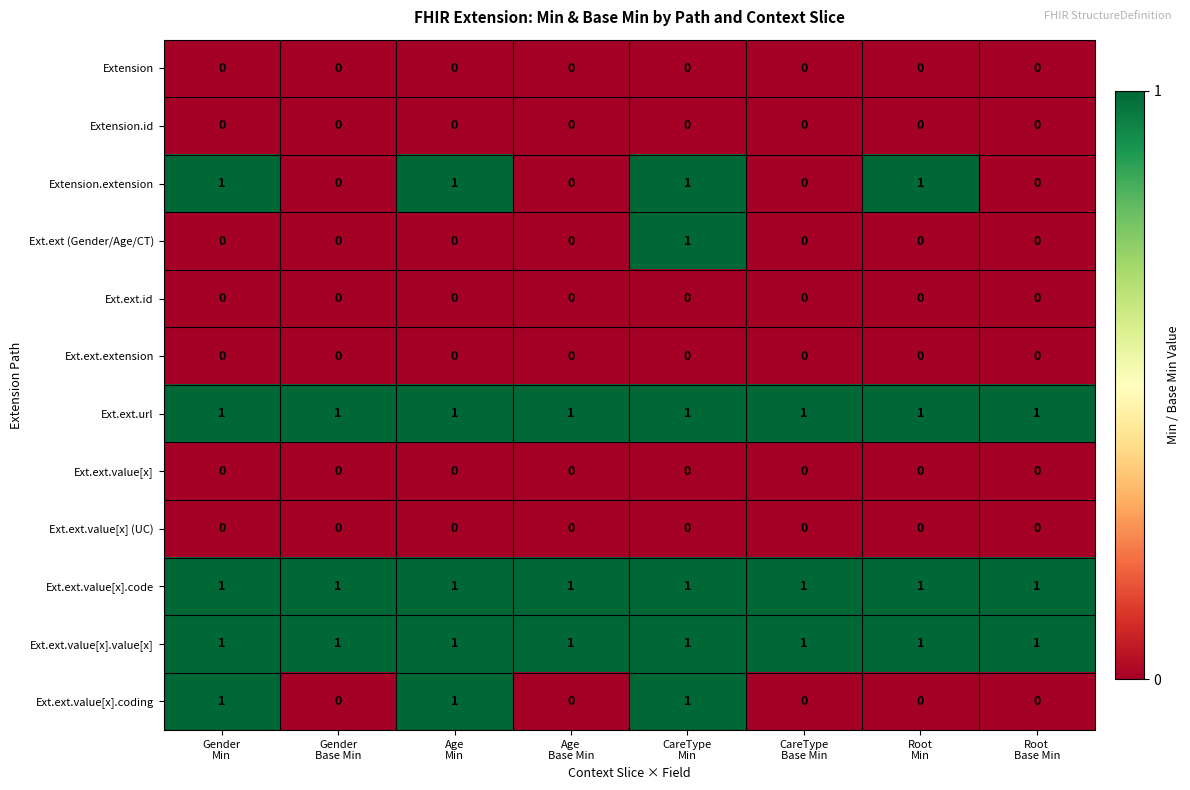

What is the sum of all Ext.ext.value[x].coding values?

3